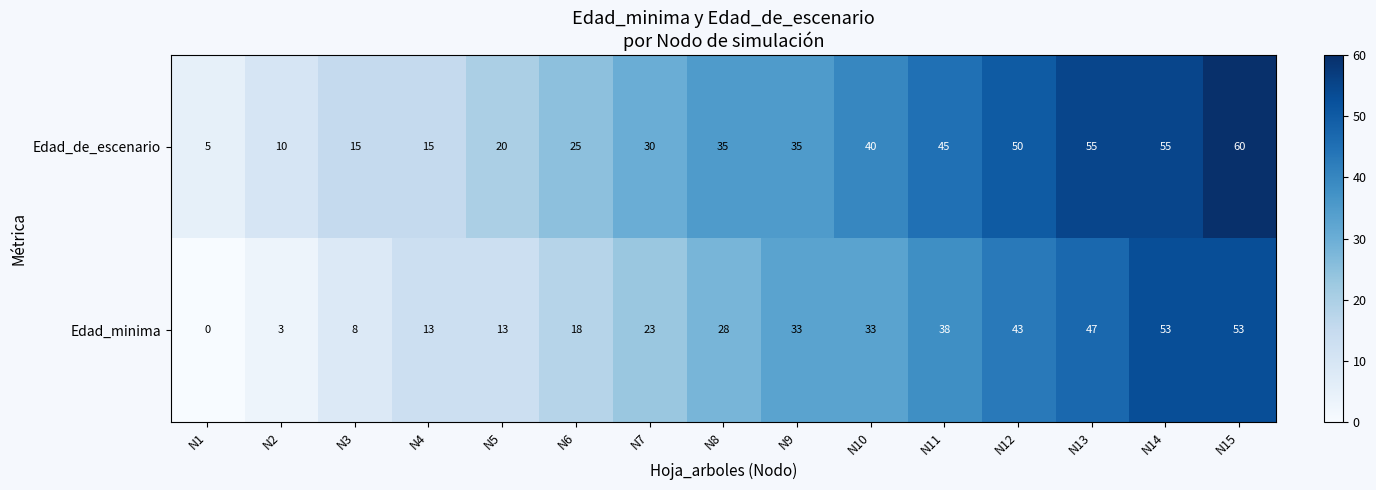

Is it true that Edad_minima equals 23 at N7?

True